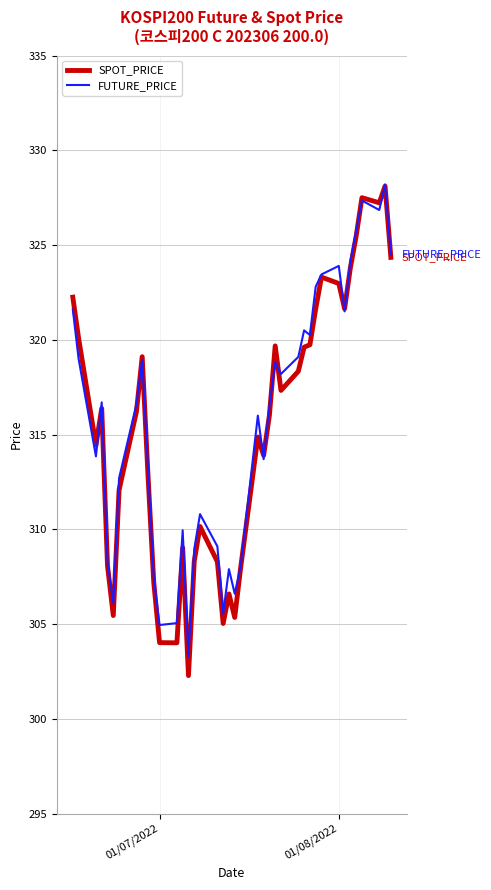

Which series has the widest spread of values?

SPOT_PRICE